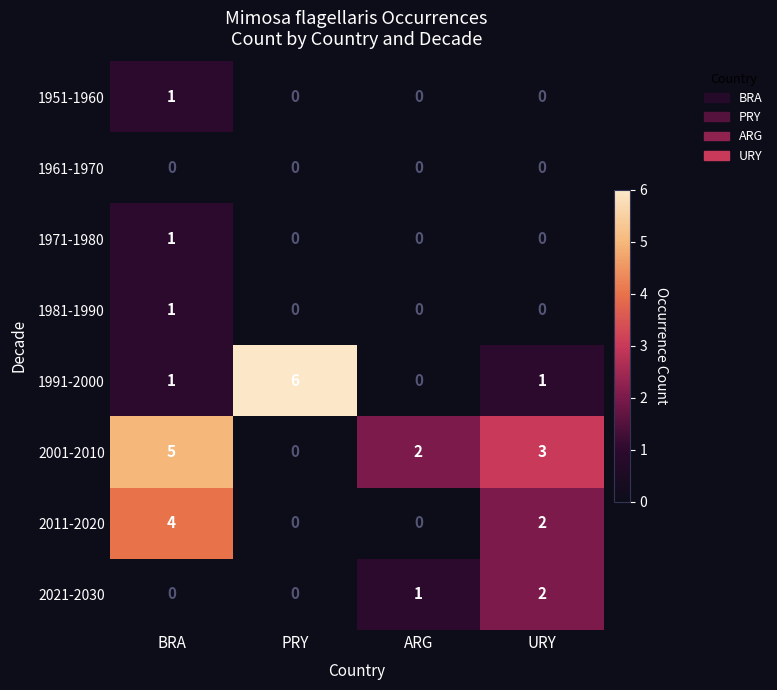

Count the number of data series in this chart.

8